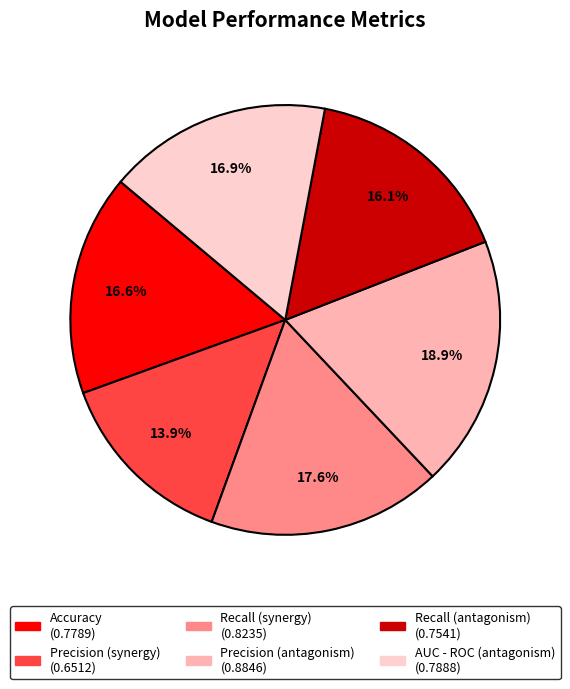

How many segments does this pie chart have?

6